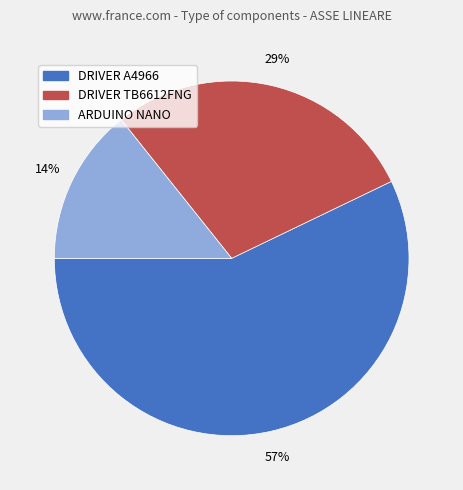

Which category has the smallest portion of the pie?

ARDUINO NANO